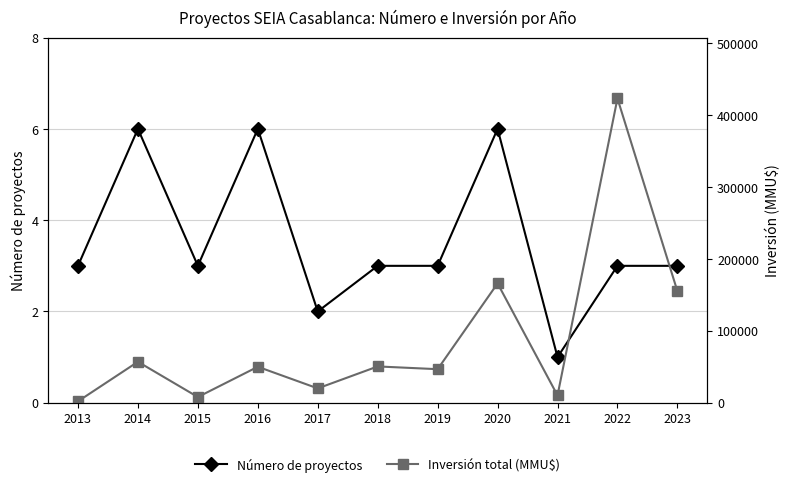

What is the average value of the Inversión total (MMU$) series?

89869